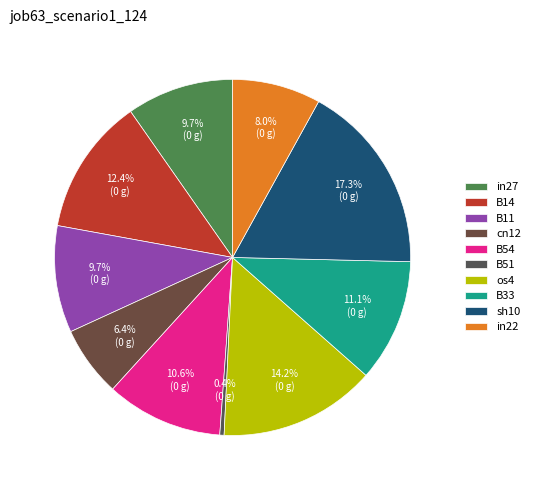

Which category has the smallest portion of the pie?

B51